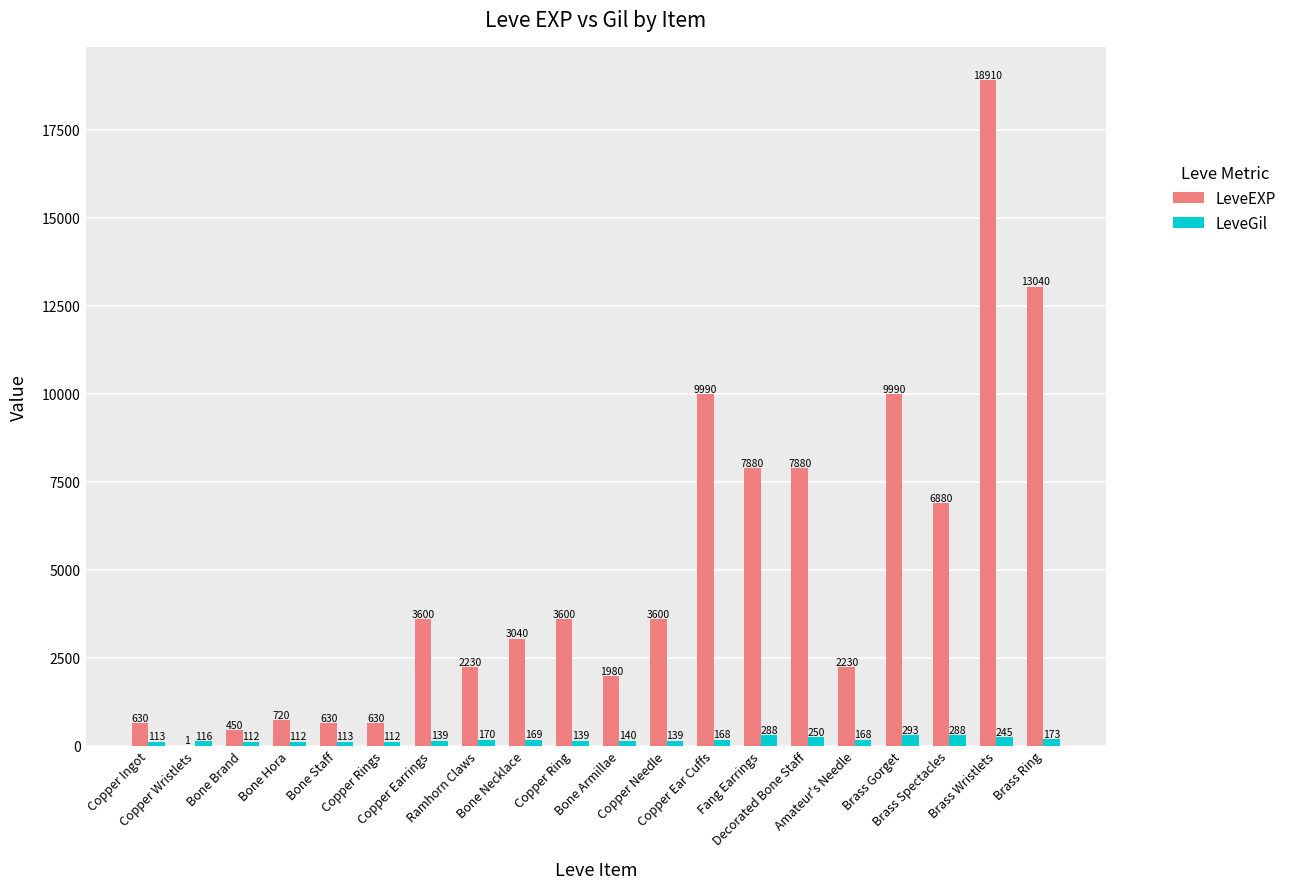

Reading left to right, what are all the values shown in this chart?

LeveEXP: Copper Ingot=630	Copper Wristlets=1	Bone Brand=450	Bone Hora=720	Bone Staff=630	Copper Rings=630	Copper Earrings=3600	Ramhorn Claws=2230	Bone Necklace=3040	Copper Ring=3600	Bone Armillae=1980	Copper Needle=3600	Copper Ear Cuffs=9990	Fang Earrings=7880	Decorated Bone Staff=7880	Amateur's Needle=2230	Brass Gorget=9990	Brass Spectacles=6880	Brass Wristlets=18910	Brass Ring=13040
LeveGil: Copper Ingot=113	Copper Wristlets=116	Bone Brand=112	Bone Hora=112	Bone Staff=113	Copper Rings=112	Copper Earrings=139	Ramhorn Claws=170	Bone Necklace=169	Copper Ring=139	Bone Armillae=140	Copper Needle=139	Copper Ear Cuffs=168	Fang Earrings=288	Decorated Bone Staff=250	Amateur's Needle=168	Brass Gorget=293	Brass Spectacles=288	Brass Wristlets=245	Brass Ring=173